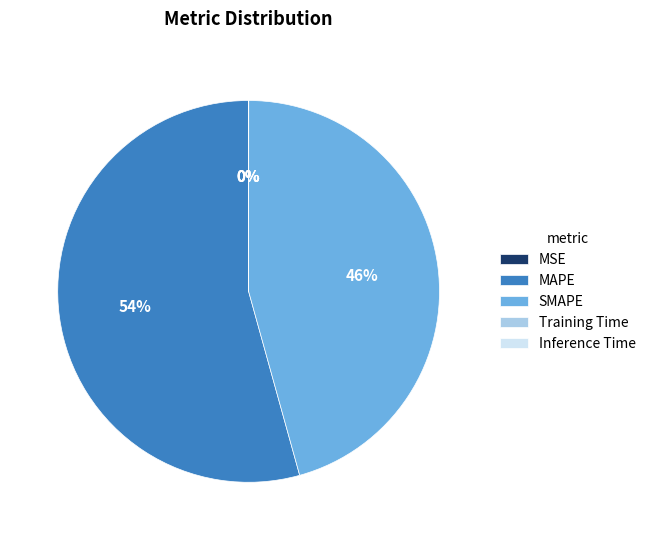

True or false: SMAPE accounts for 60% of the total.

False